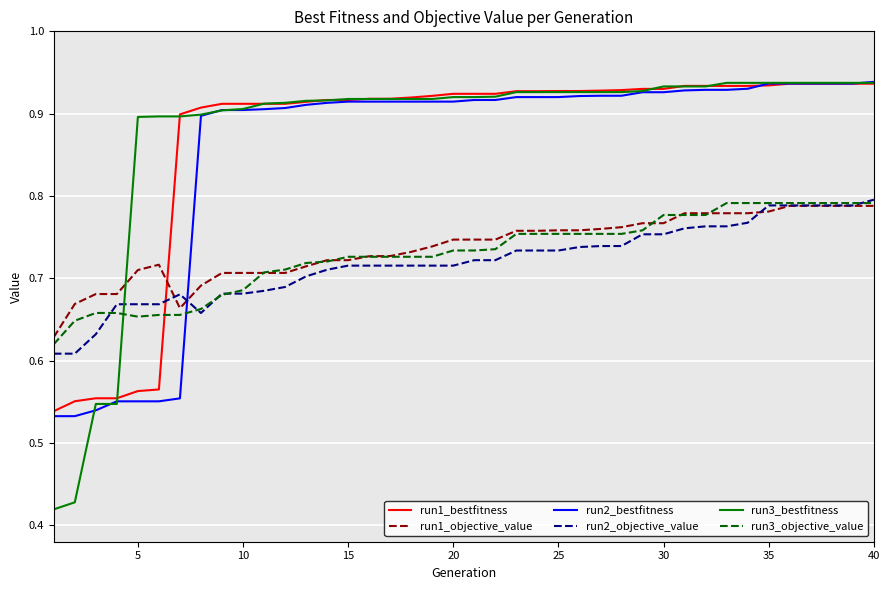

After their last crossing, which series has the higher values: run1_objective_value or run3_bestfitness?

run3_bestfitness